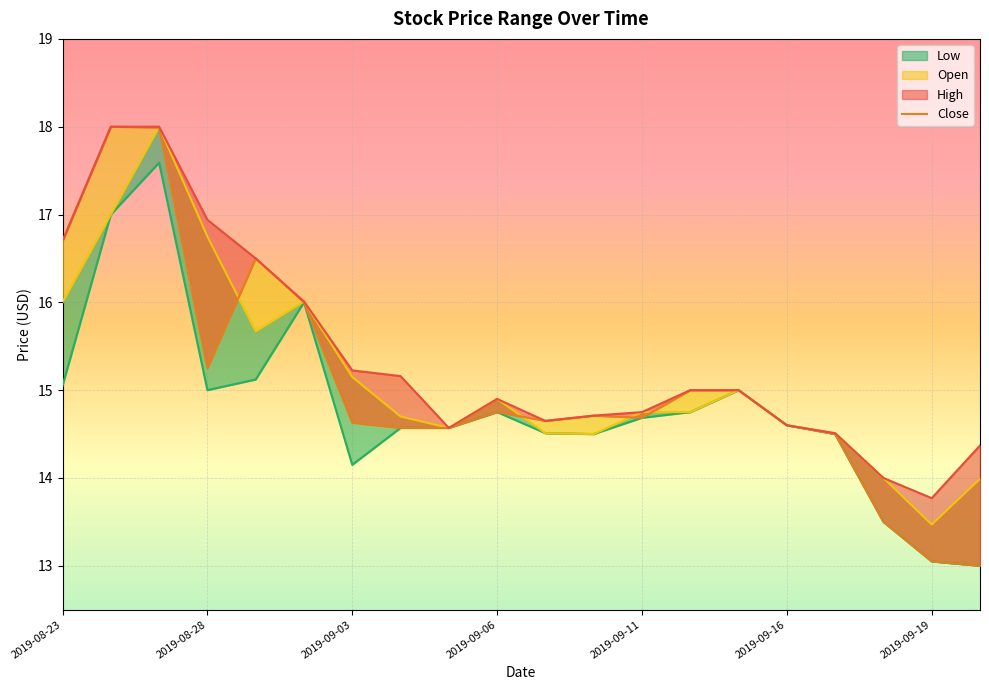

The value of Close at 2019-08-23 is 10.5. True or false?

False